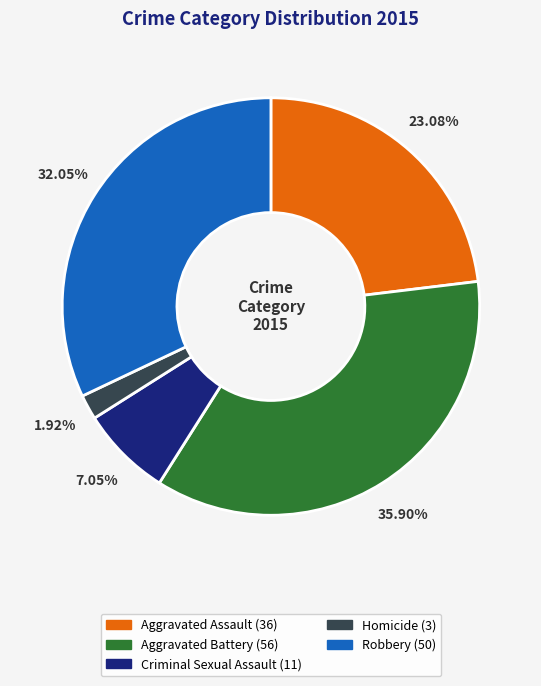

Do Robbery and Aggravated Battery together represent more than half of the pie?

Yes